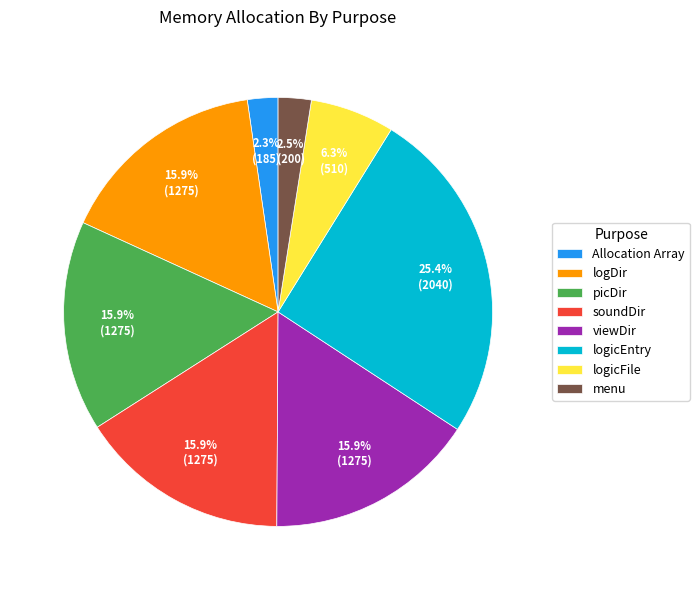

Which slice is the largest?

logicEntry